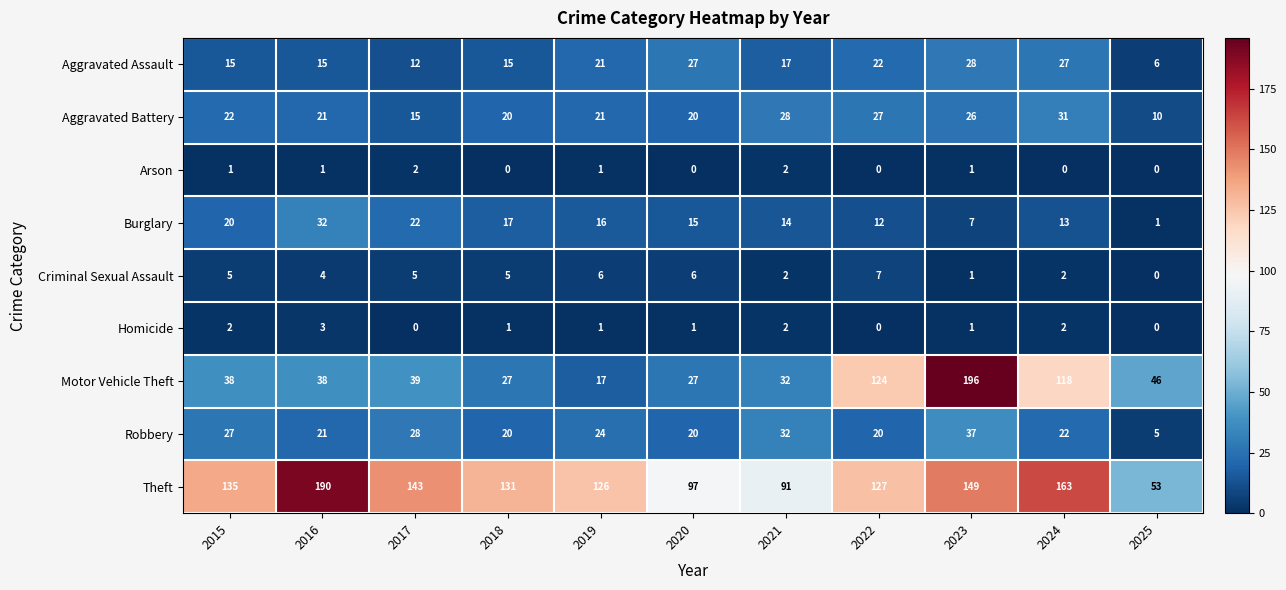

The Arson series shows 1 at 2020. True or false?

False